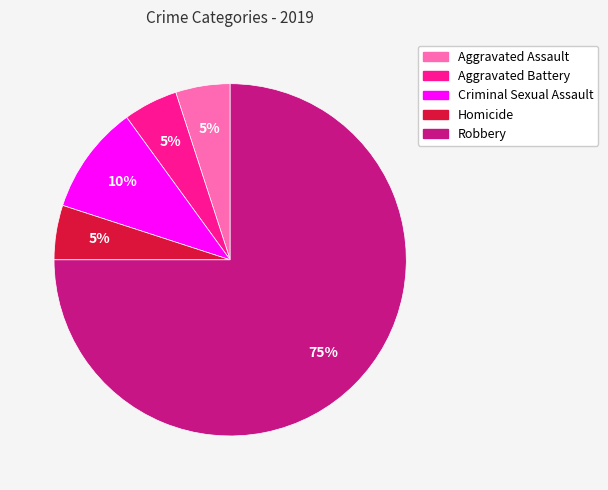

What is the ratio of the value at Aggravated Assault to the value at Criminal Sexual Assault?

0.5